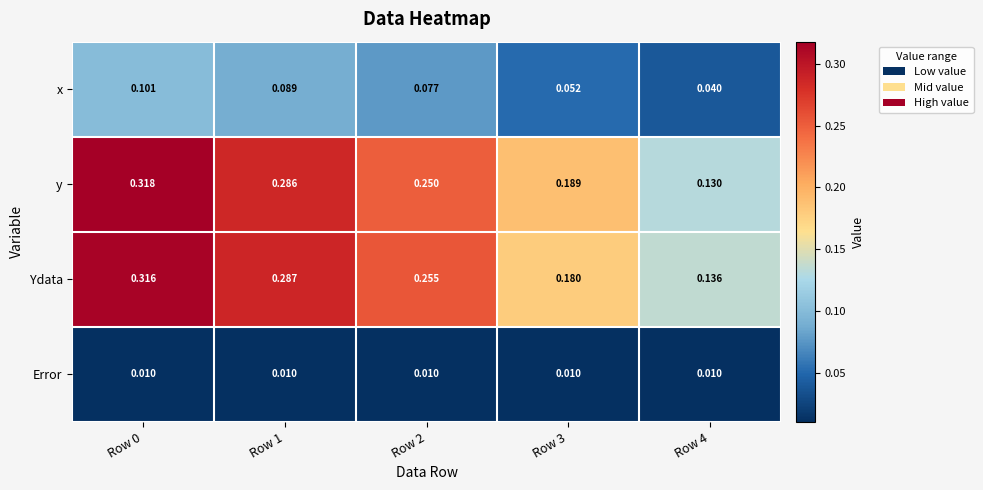

Rank the series by their maximum value, from lowest to highest.

Error, x, Ydata, y